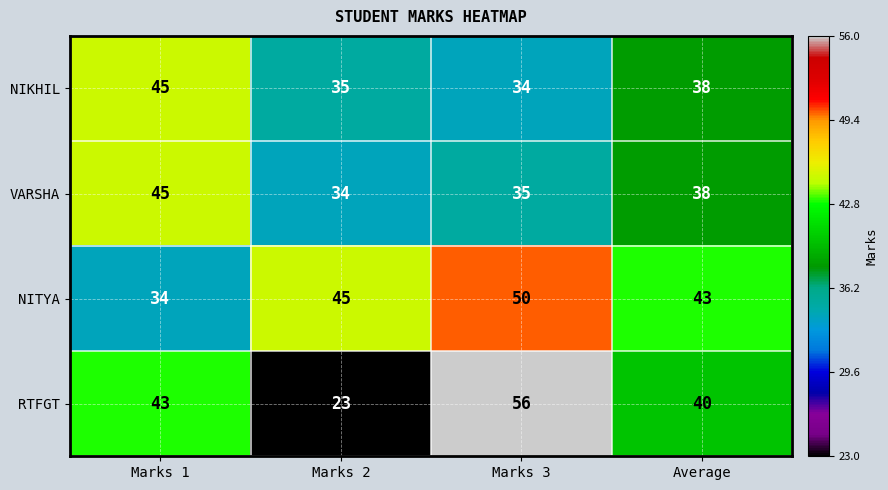

True or false: NITYA has a value of 34 at Marks 1.

True